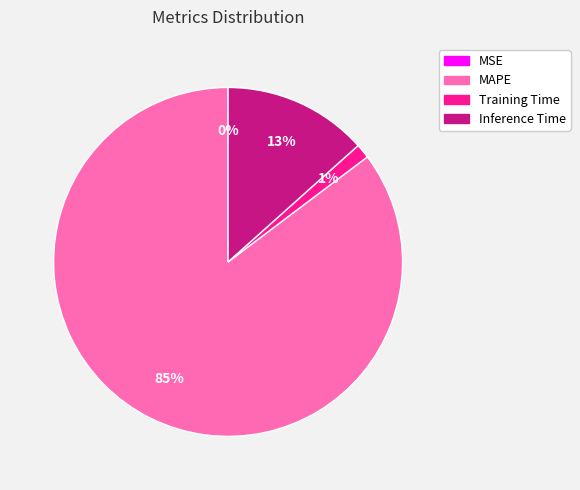

To the nearest percent, what is the average slice percentage?

25%